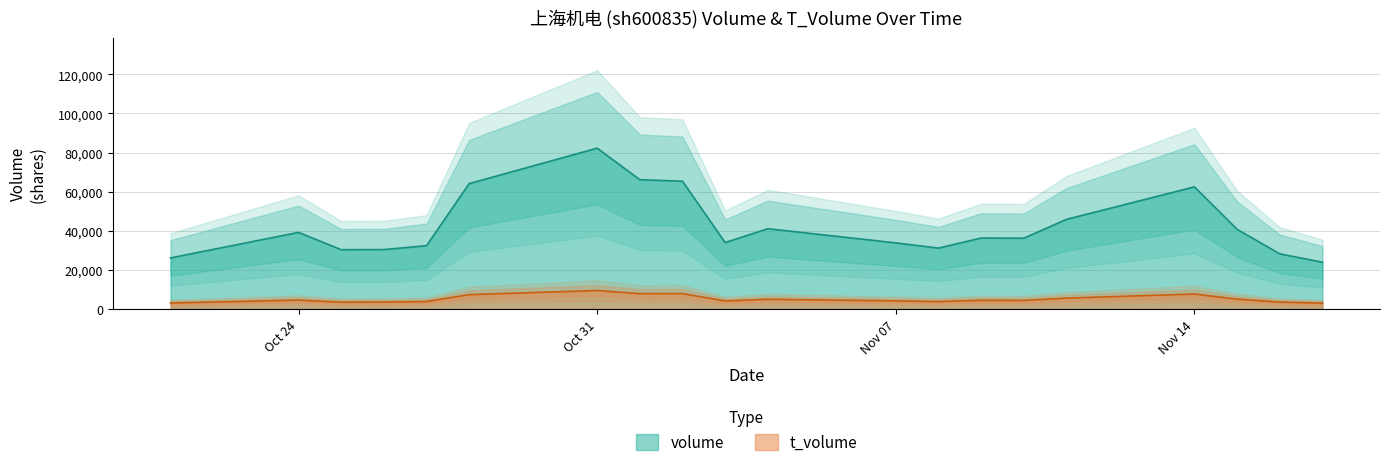

Is it true that volume equals 30263 at 2022-10-25?

True